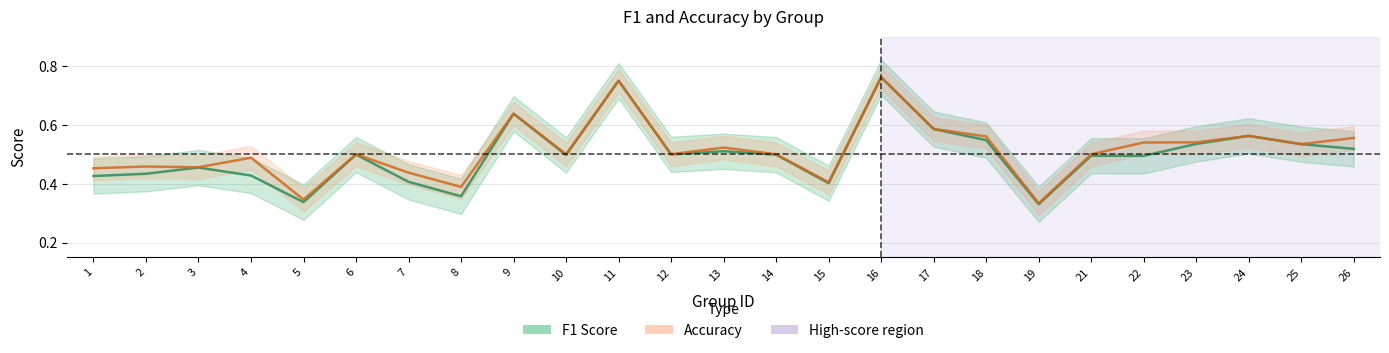

List the series in order of their overall mean, highest first.

Accuracy, F1 Score